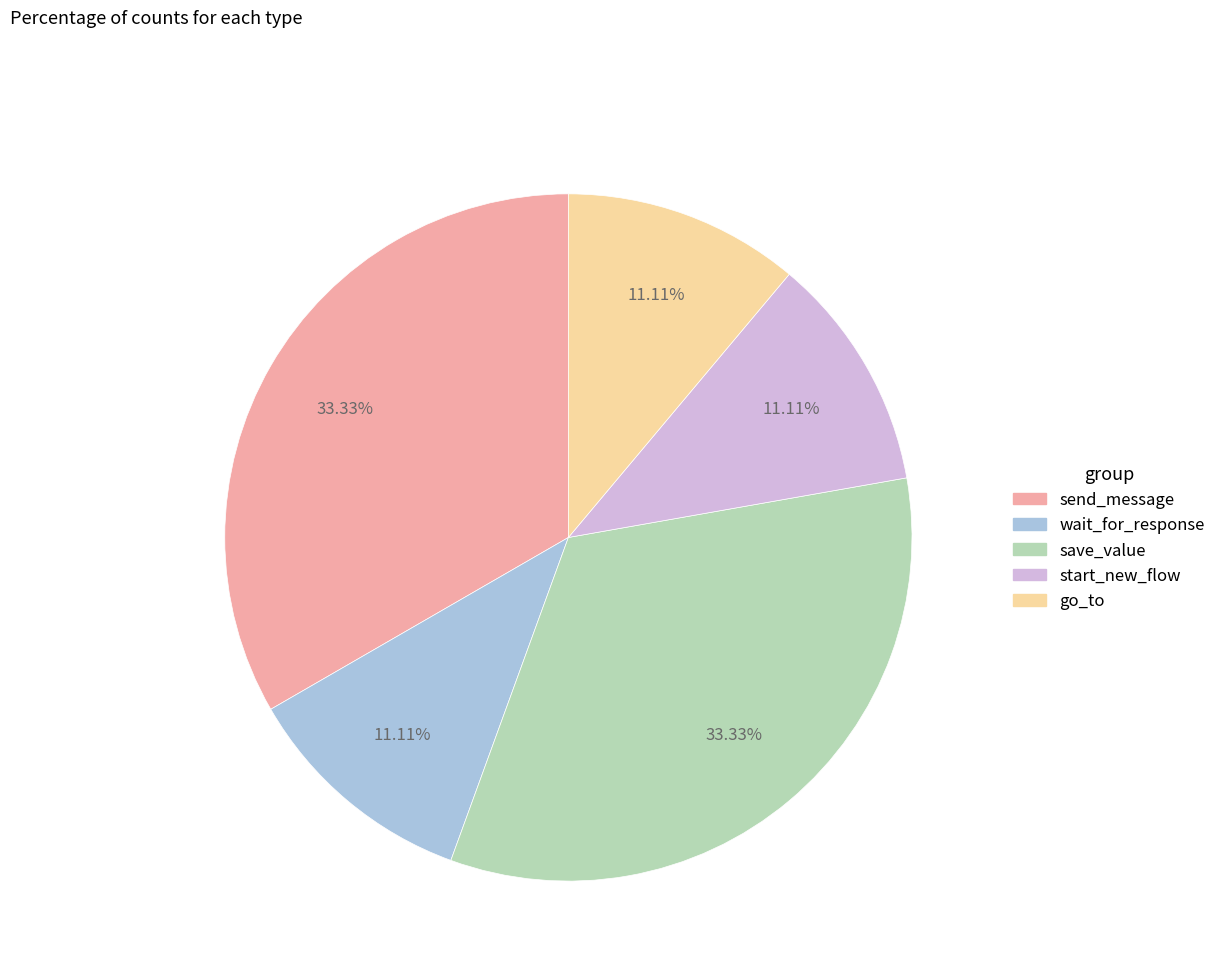

Approximately how many times larger is the value at start_new_flow compared to send_message?

0.3